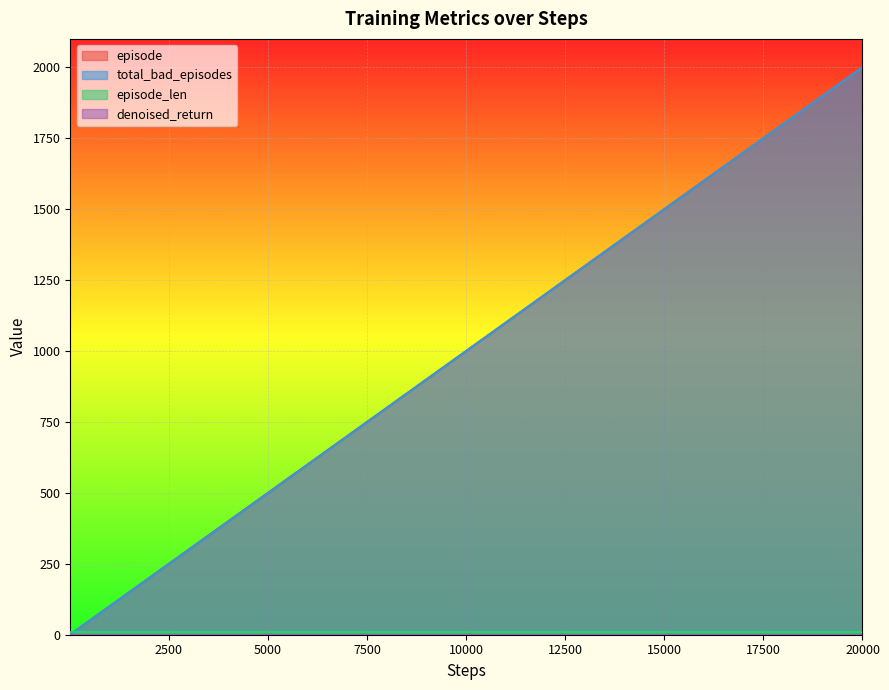

Reading left to right, what are all the values shown in this chart?

episode: 10=1	20=2	30=3	40=4	50=5	60=6	70=7	80=8	90=9	100=10	120=12	140=14	170=17	200=20	250=25	300=30	400=40	500=50	600=60	700=70	800=80	900=90	1000=100	1200=120	1400=140	1700=170	2000=200	2500=250	3000=300	4000=400	5000=500	6000=600	7000=700	8000=800	9000=900	10000=1000	12000=1200	14000=1400	17000=1700	20000=2000
total_bad_episodes: 10=1	20=2	30=3	40=4	50=5	60=6	70=7	80=8	90=9	100=10	120=12	140=14	170=17	200=20	250=25	300=30	400=40	500=50	600=60	700=70	800=80	900=90	1000=100	1200=120	1400=140	1700=170	2000=200	2500=250	3000=300	4000=400	5000=500	6000=600	7000=700	8000=800	9000=900	10000=1000	12000=1200	14000=1400	17000=1700	20000=2000